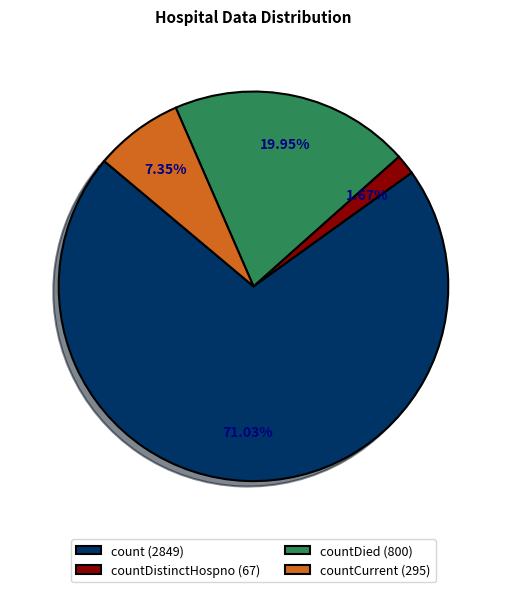

Which slice is the largest?

count (2849)